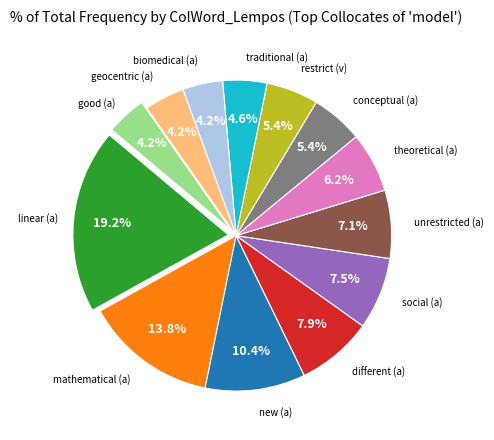

Does any single category account for the majority?

No